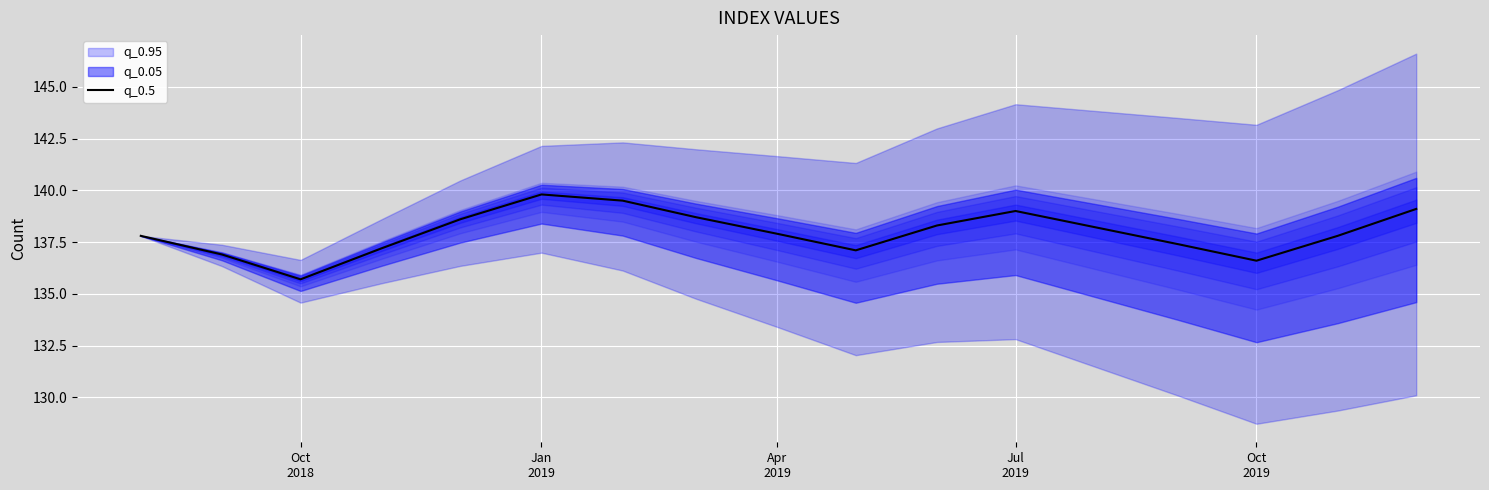

What is the value of the 16th point from the left?

137.8